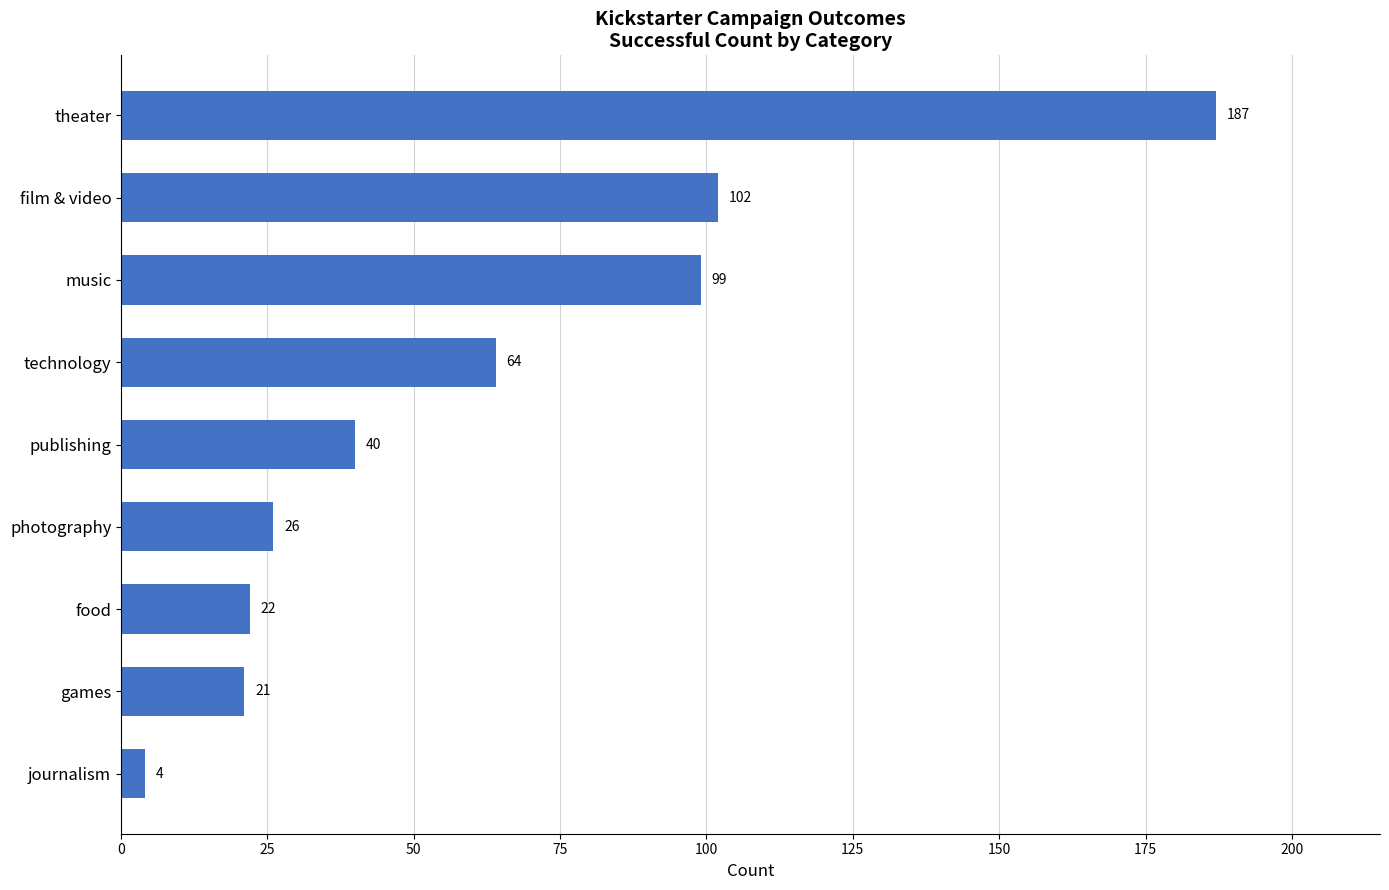

What is the difference between the maximum and minimum values?

183